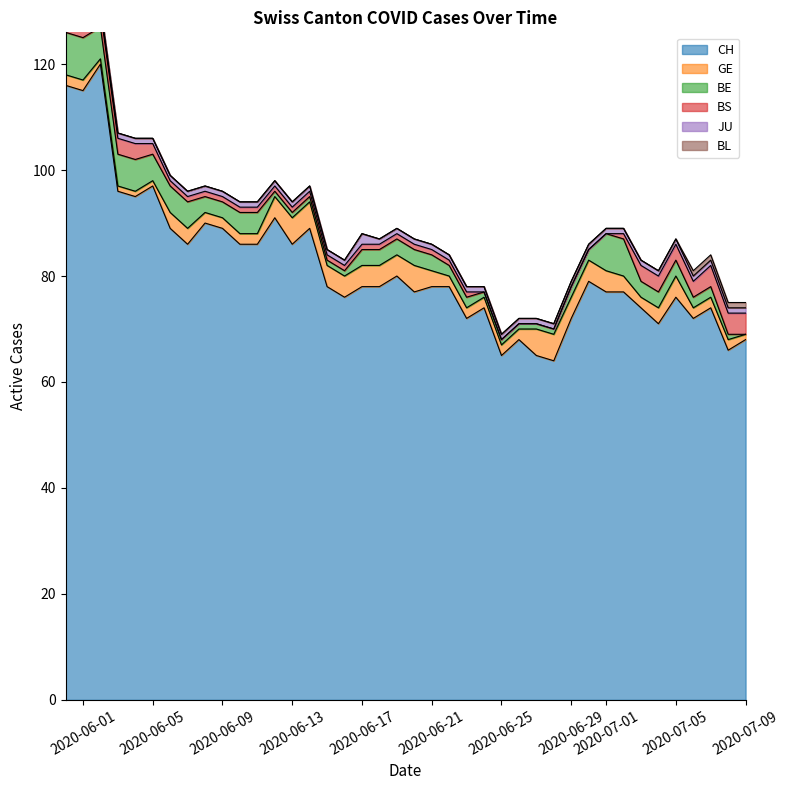

Reading left to right, list all the values displayed in this chart.

CH: 0=116	1=115	2=120	3=96	4=95	5=97	6=89	7=86	8=90	9=89	10=86	11=86	12=91	13=86	14=89	15=78	16=76	17=78	18=78	19=80	20=77	21=78	22=78	23=72	24=74	25=65	26=68	27=65	28=64	29=72	30=79	31=77	32=77	33=74	34=71	35=76	36=72	37=74	38=66	39=68
GE: 0=2	1=2	2=1	3=1	4=1	5=1	6=3	7=3	8=2	9=2	10=2	11=2	12=4	13=5	14=5	15=4	16=4	17=4	18=4	19=4	20=5	21=3	22=2	23=2	24=2	25=2	26=2	27=5	28=5	29=4	30=4	31=4	32=3	33=2	34=3	35=4	36=2	37=2	38=2	39=1
BE: 0=8	1=8	2=6	3=6	4=6	5=5	6=5	7=5	8=3	9=3	10=4	11=4	12=1	13=1	14=1	15=1	16=1	17=3	18=3	19=3	20=3	21=3	22=2	23=2	24=1	25=1	26=1	27=1	28=1	29=2	30=2	31=7	32=7	33=3	34=3	35=3	36=2	37=2	38=1	39=0
BS: 0=2	1=2	2=3	3=3	4=3	5=2	6=1	7=1	8=1	9=1	10=1	11=1	12=1	13=1	14=1	15=1	16=1	17=1	18=1	19=1	20=1	21=1	22=1	23=1	24=0	25=0	26=0	27=0	28=0	29=0	30=0	31=0	32=1	33=3	34=3	35=3	36=3	37=4	38=4	39=4
JU: 0=2	1=2	2=1	3=1	4=1	5=1	6=1	7=1	8=1	9=1	10=1	11=1	12=1	13=1	14=1	15=1	16=1	17=2	18=1	19=1	20=1	21=1	22=1	23=1	24=1	25=1	26=1	27=1	28=1	29=1	30=1	31=1	32=1	33=1	34=1	35=1	36=1	37=1	38=1	39=1
BL: 0=0	1=0	2=0	3=0	4=0	5=0	6=0	7=0	8=0	9=0	10=0	11=0	12=0	13=0	14=0	15=0	16=0	17=0	18=0	19=0	20=0	21=0	22=0	23=0	24=0	25=0	26=0	27=0	28=0	29=0	30=0	31=0	32=0	33=0	34=0	35=0	36=1	37=1	38=1	39=1